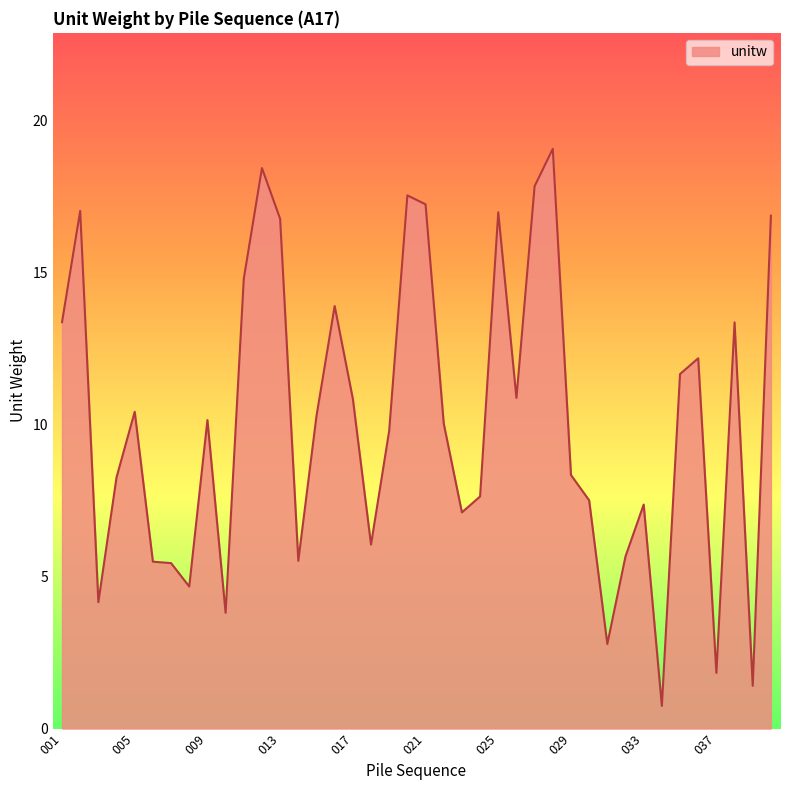

What is the minimum value shown in the chart?

0.7